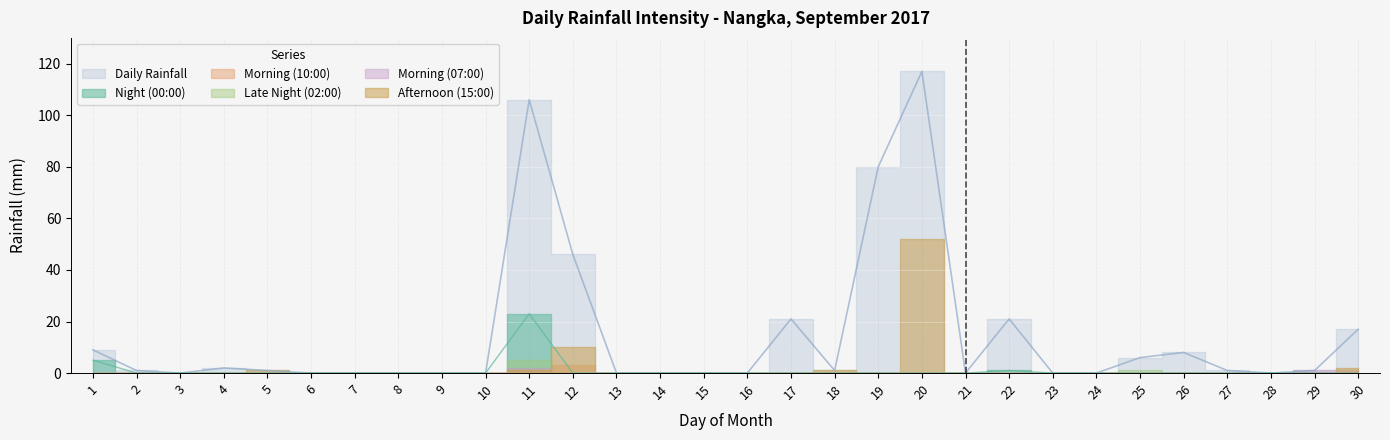

List the labels in order of Afternoon (15:00) value, smallest first.

1, 2, 3, 4, 6, 7, 8, 9, 10, 13, 14, 15, 16, 17, 19, 21, 22, 23, 24, 25, 26, 27, 28, 29, 5, 11, 18, 30, 12, 20